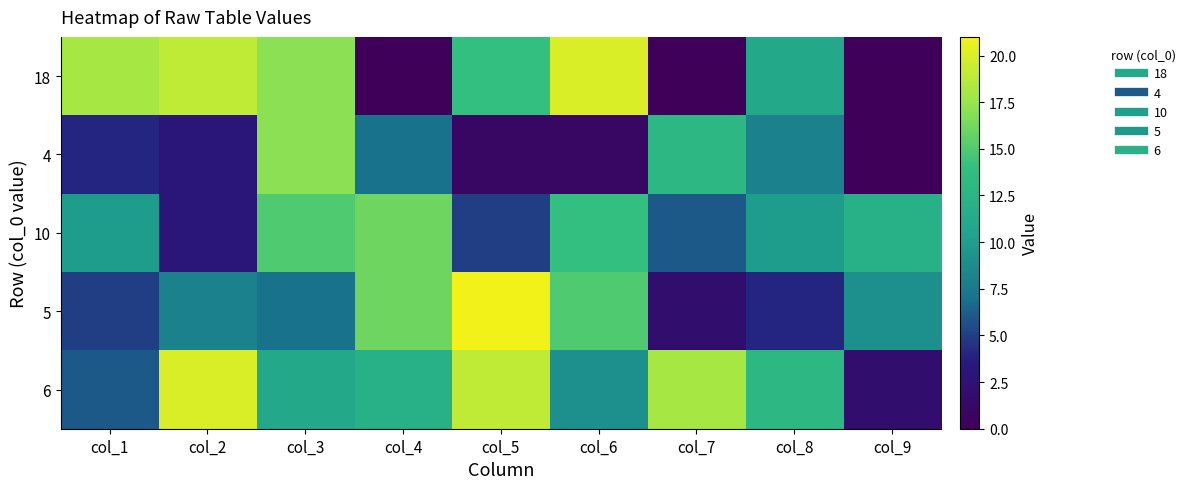

Between col_1 and col_7, which series saw the biggest shift?

18